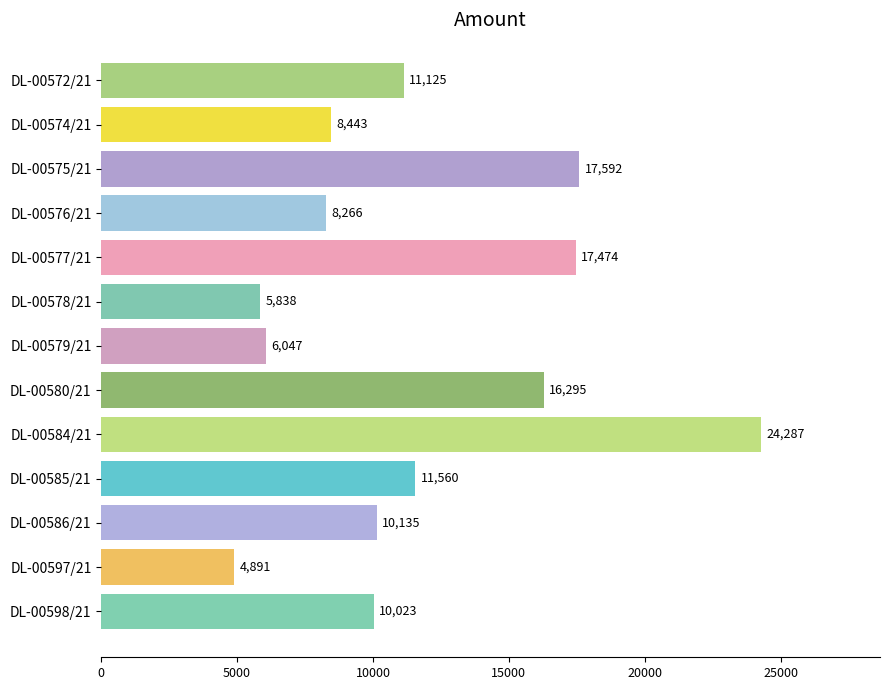

What is the value of the 6th bar from the top?

5838.0